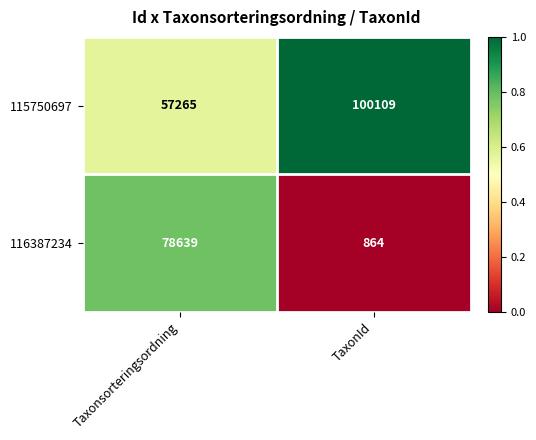

At which category is the sum across all series the highest?

Taxonsorteringsordning